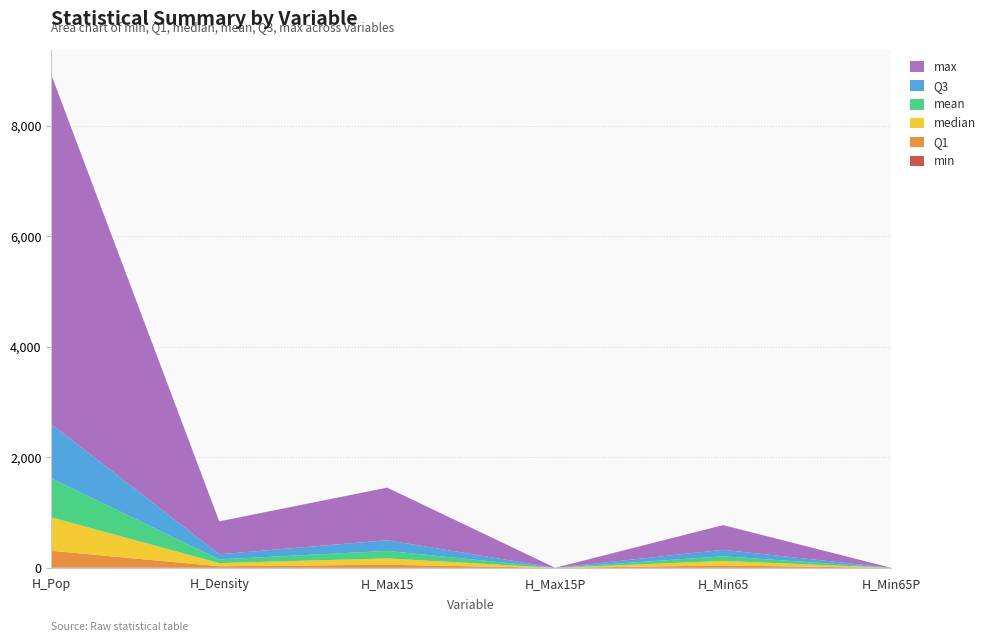

Reading left to right, list all the values displayed in this chart.

min: 6.2	0.6	0.1	0.0	0.4	0.0
Q1: 302.7	28.5	55.9	0.2	42.3	0.1
median: 605.3	57.1	115.1	0.2	83.0	0.1
mean: 705.7	66.5	136.0	0.2	83.7	0.1
Q3: 982.5	92.6	192.4	0.2	117.1	0.2
max: 6322.1	595.9	951.7	0.5	447.0	0.6